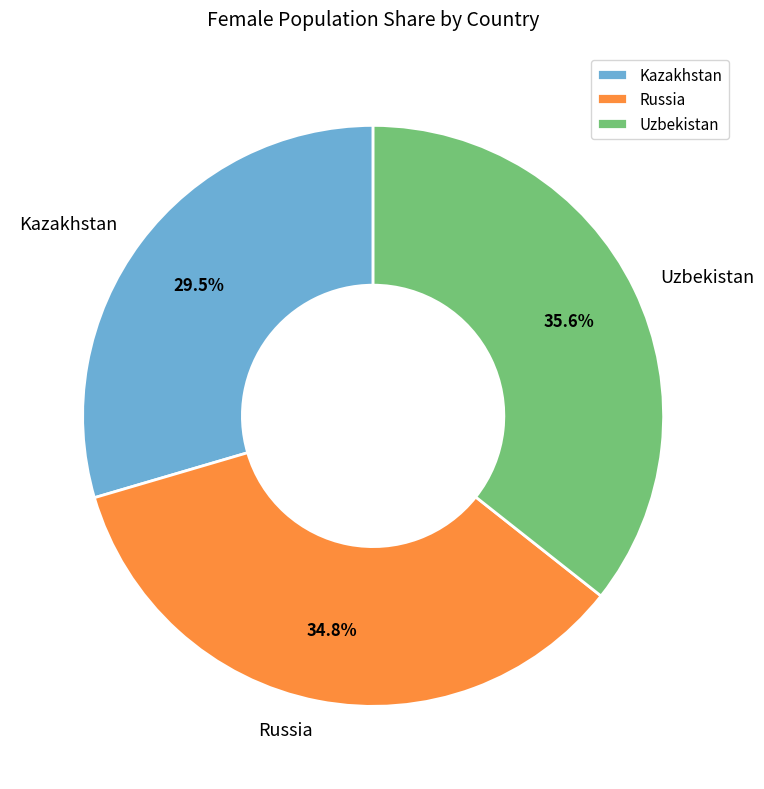

The Uzbekistan slice represents 36% of the pie. True or false?

True